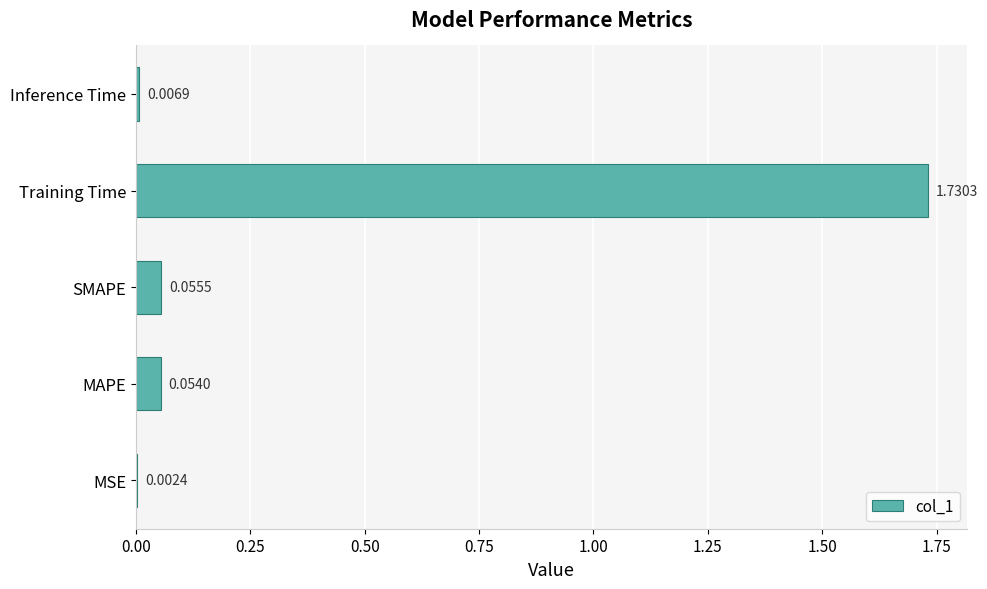

At which label is the value closest to 0?

MSE